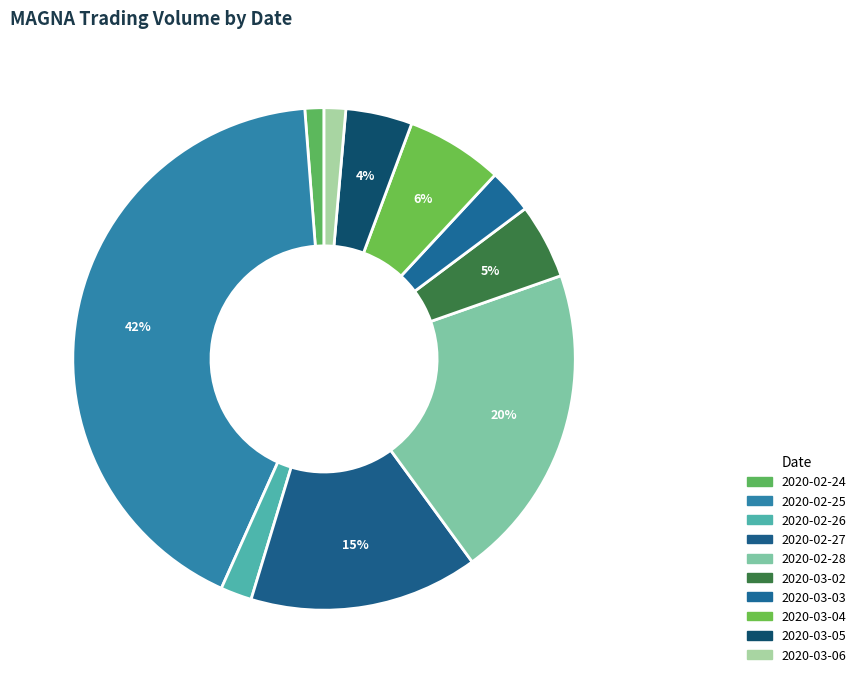

To the nearest percent, what percentage of the pie is 2020-02-24?

1%